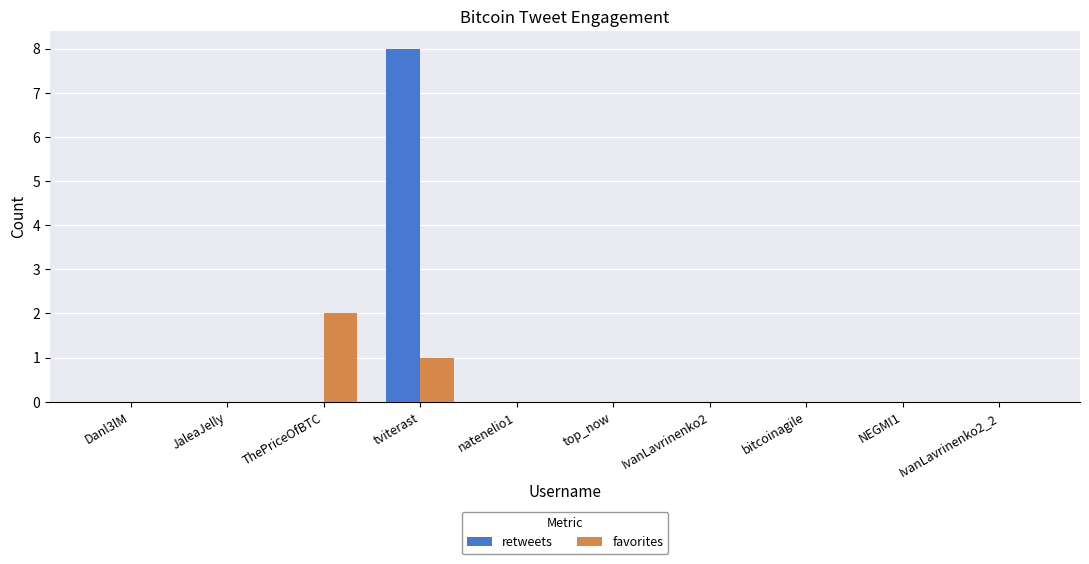

Is it true that retweets equals 0 at top_now?

True